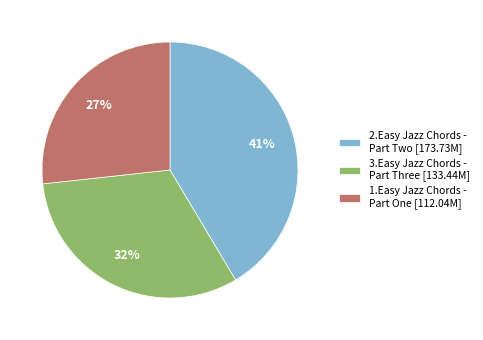

To the nearest percent, what portion does 3.Easy Jazz Chords - Part Three [133.44M] represent?

32%